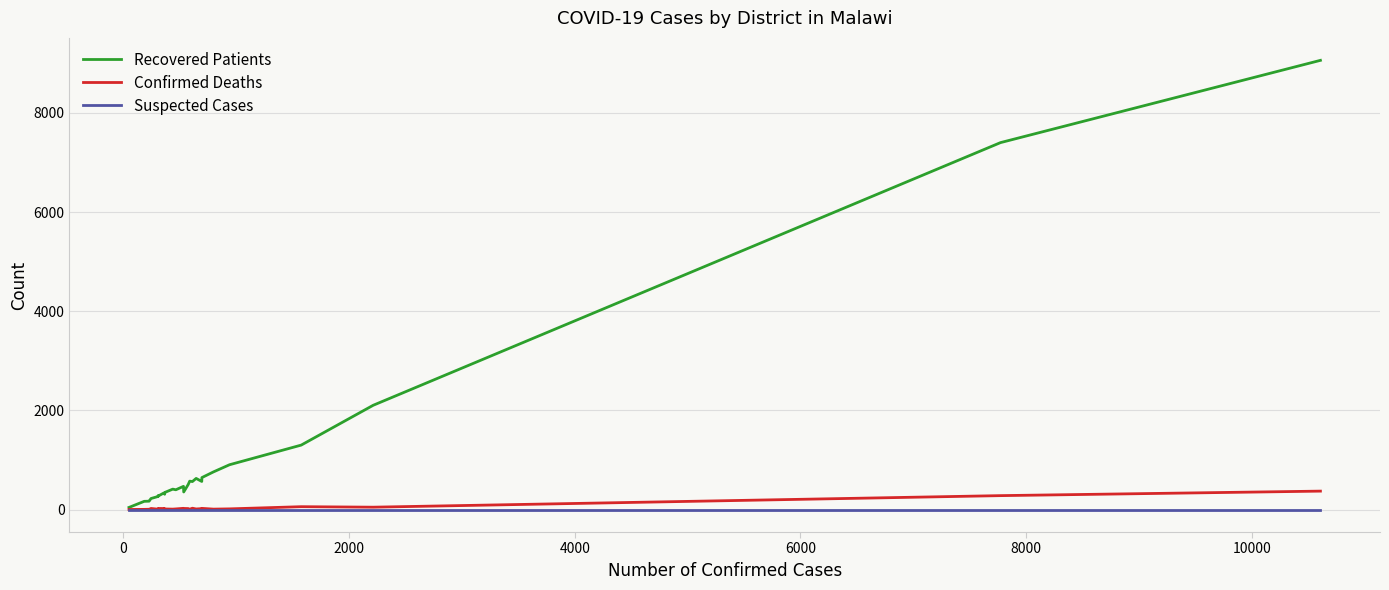

Which series has the largest total across all categories?

Recovered Patients